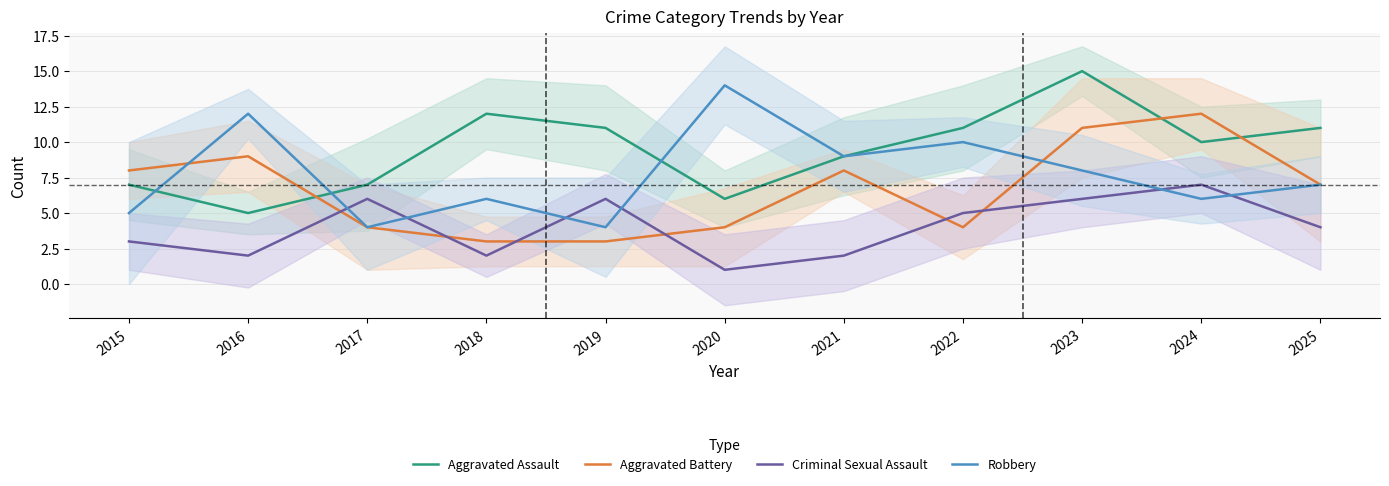

Is this an area chart (filled region under the line)?

No